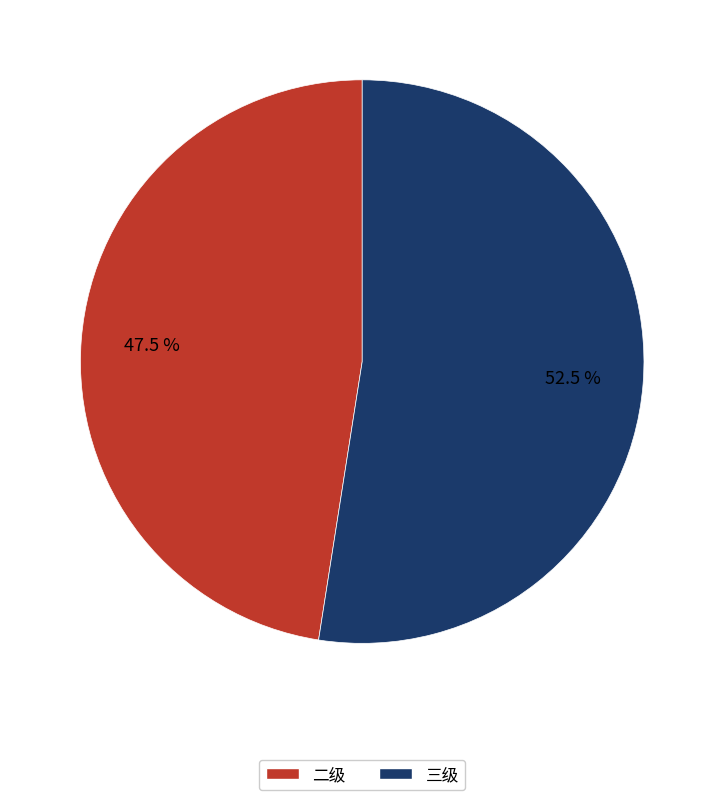

Is there a majority slice in this chart?

Yes